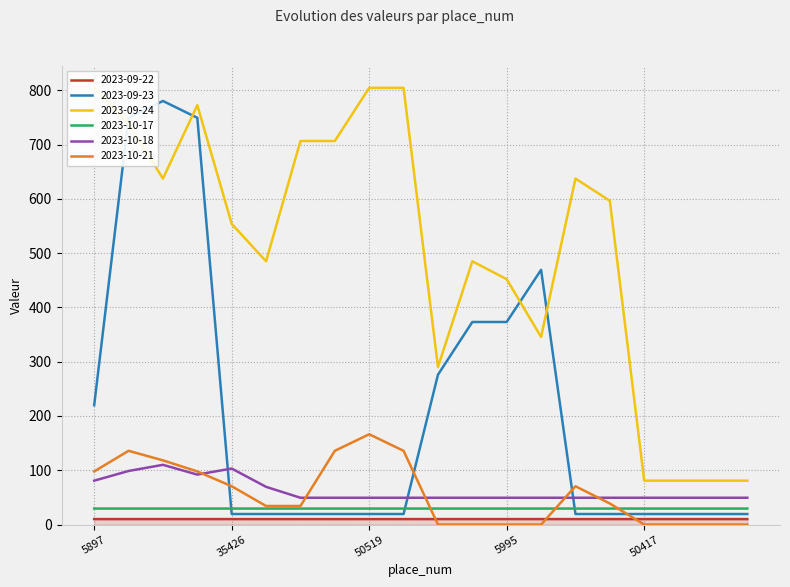

Which series has the largest total across all categories?

2023-09-24